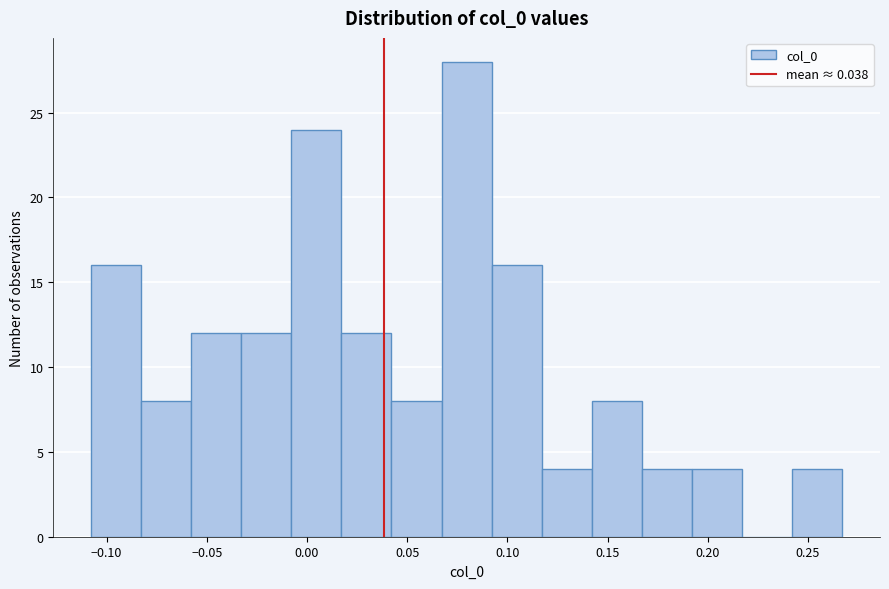

Over which range of the x-axis is the bar tallest?

0.065 to 0.090